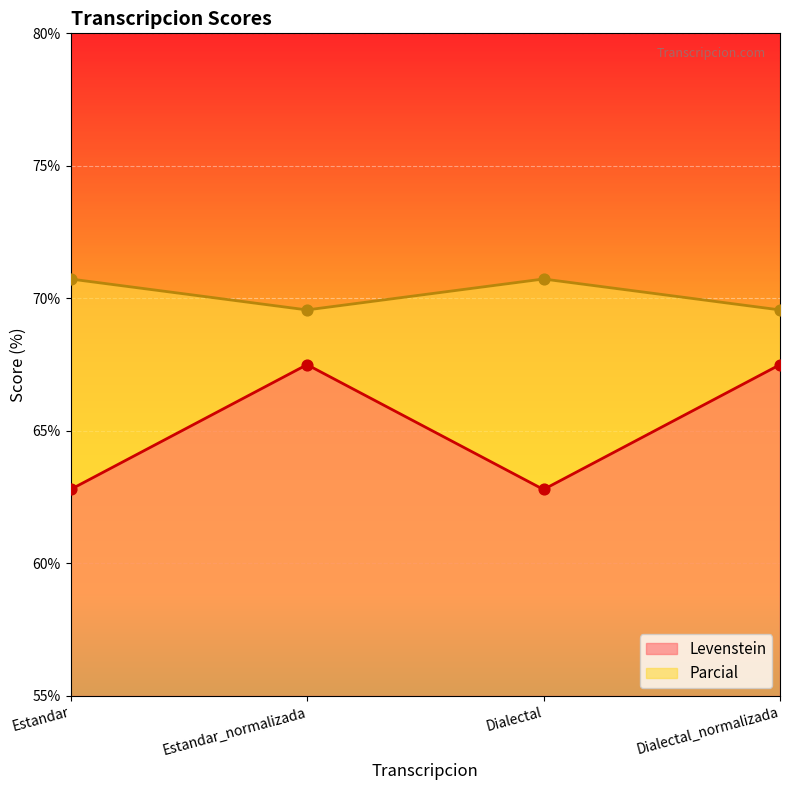

Which series contains the highest Y value?

Parcial